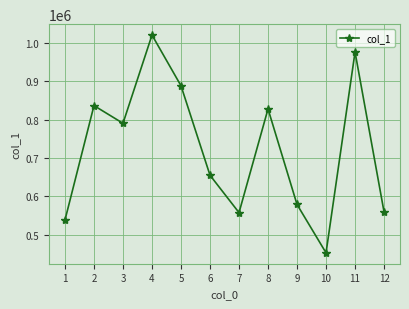

What is the value of the 8th point from the left?

827636.4